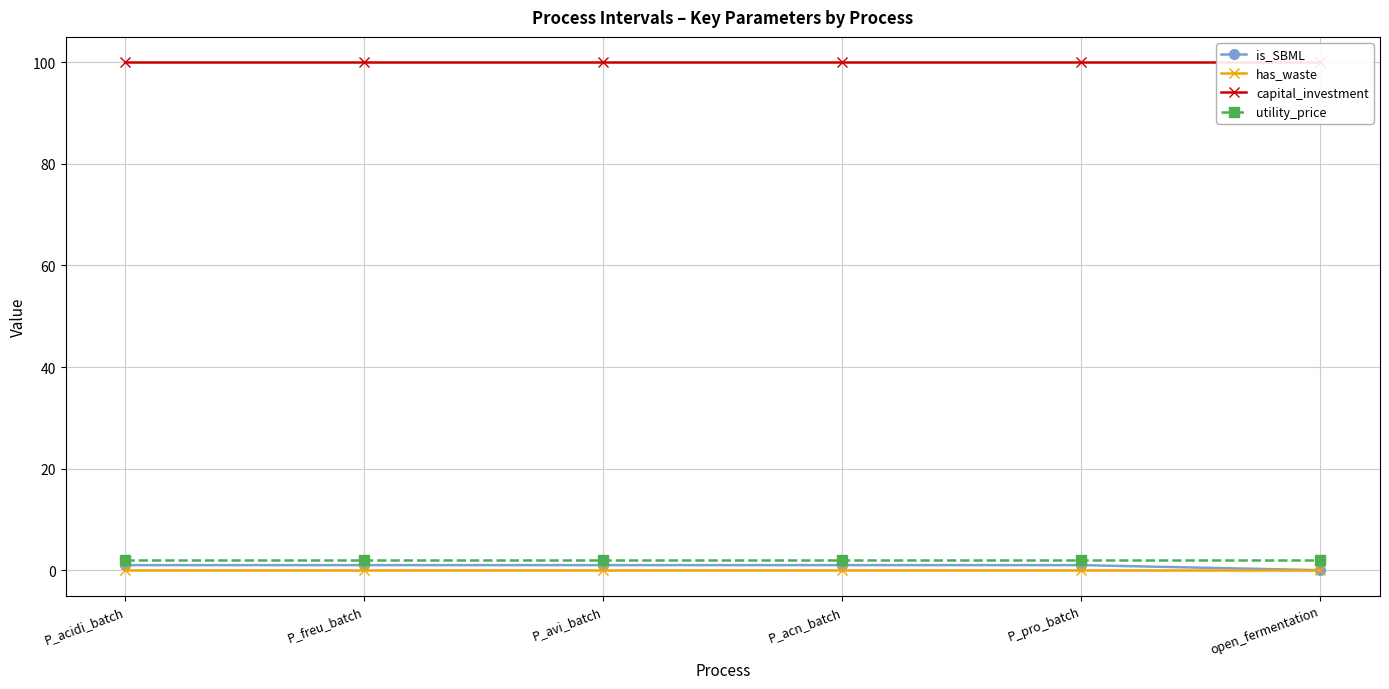

Reading right to left, extract all data points from this chart.

is_SBML: 0	1	1	1	1	1
has_waste: 0	0	0	0	0	0
capital_investment: 100	100	100	100	100	100
utility_price: 2	2	2	2	2	2